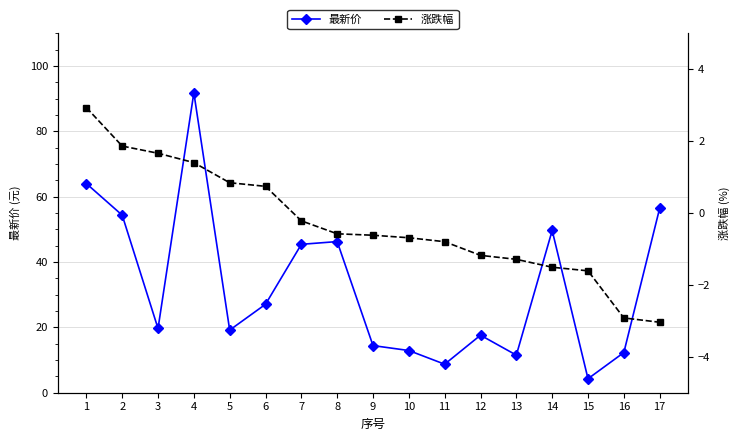

What is the difference between the 涨跌幅 values at 9 and 10?

0.1